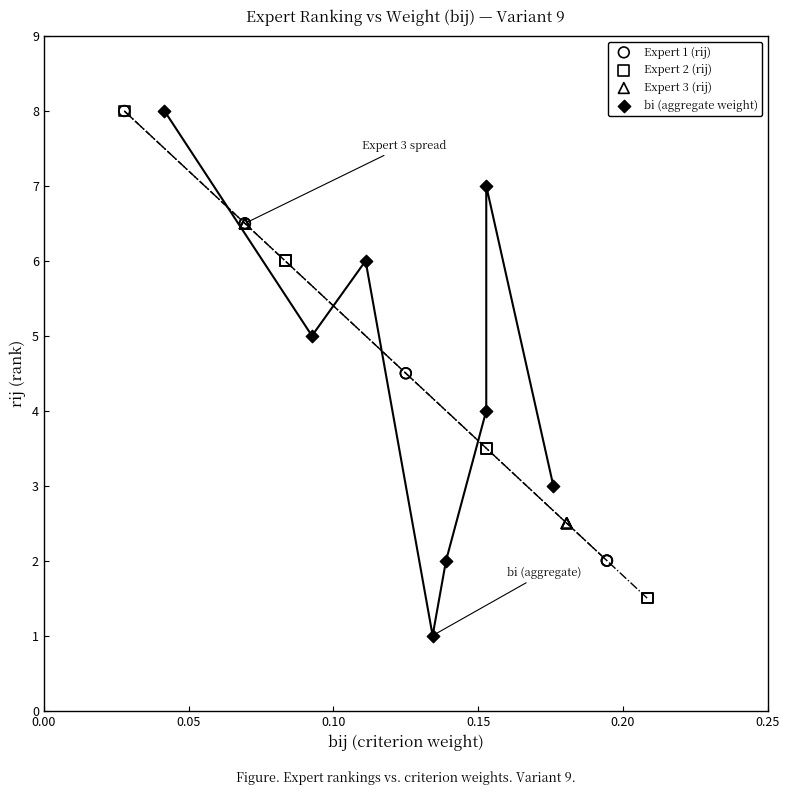

Which series reaches the minimum Y coordinate?

bi (aggregate weight)